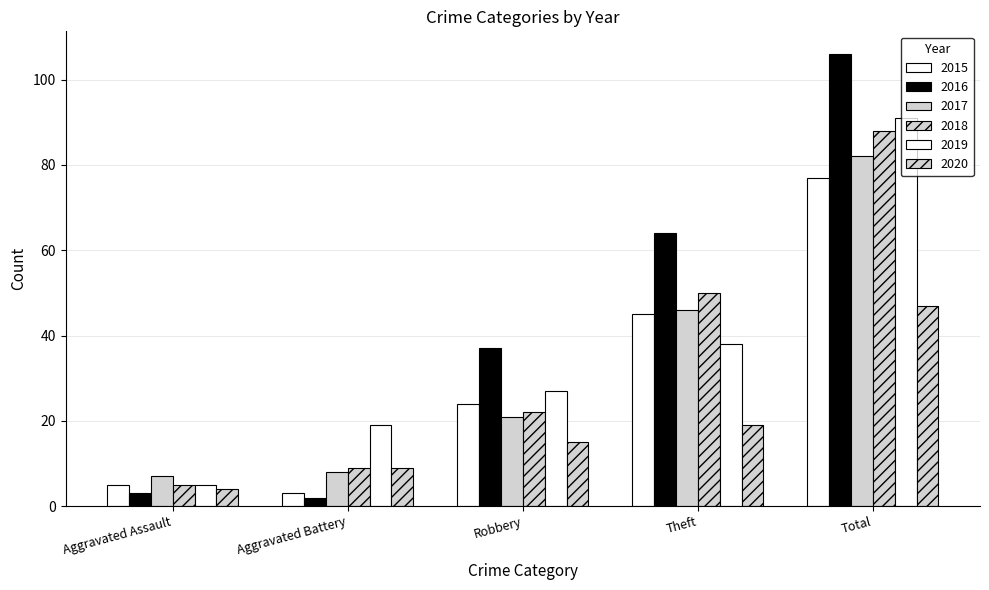

What position from the left is Theft?

4